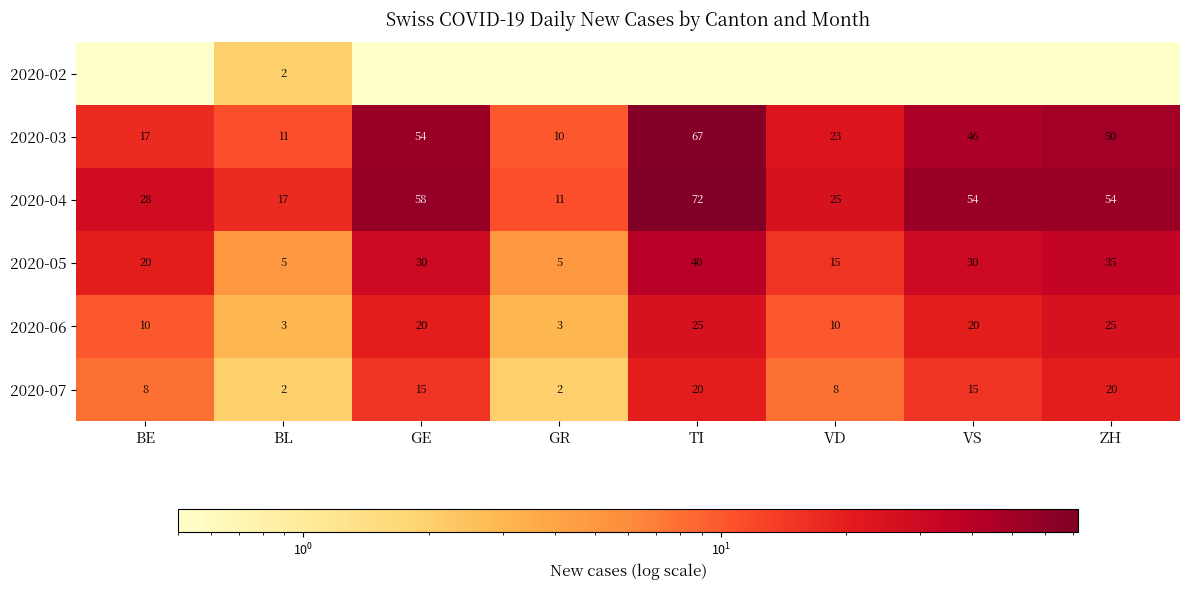

The value of 2020-03 at VD is 23.0. True or false?

True